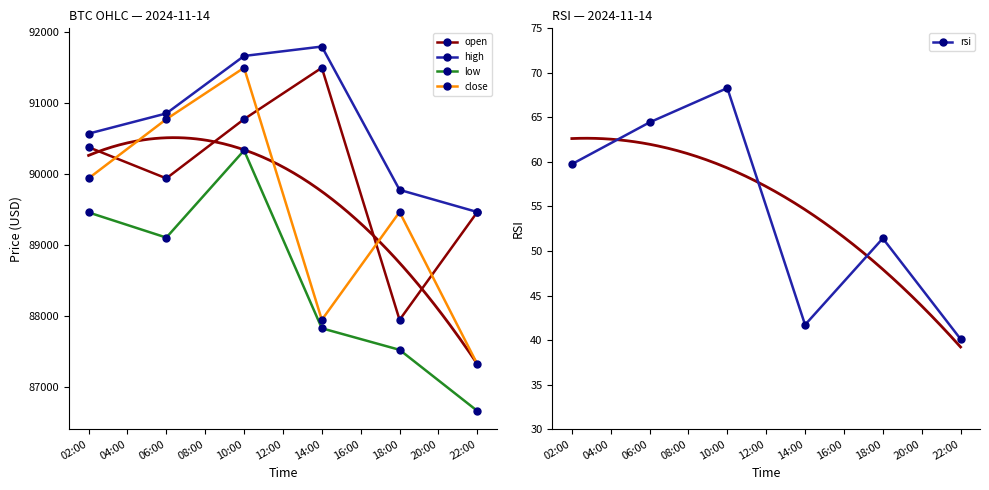

What is the value of the open point at the 2nd from the left?

89937.0